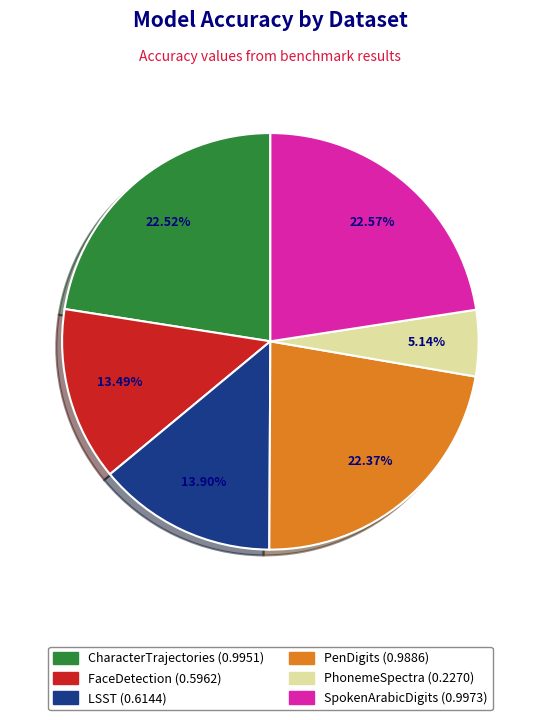

To the nearest percent, what is the average slice percentage?

17%